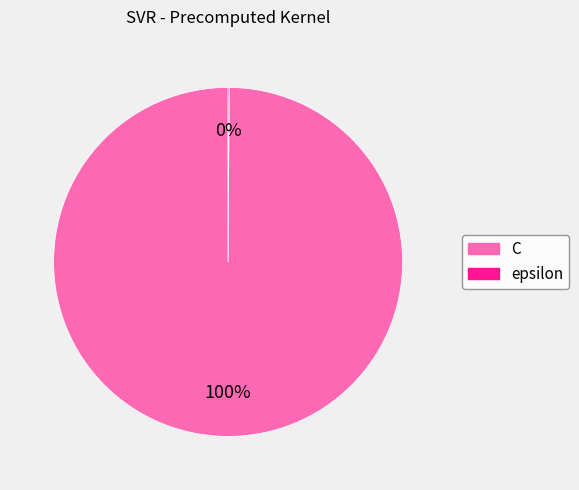

To the nearest percent, what portion does C represent?

100%